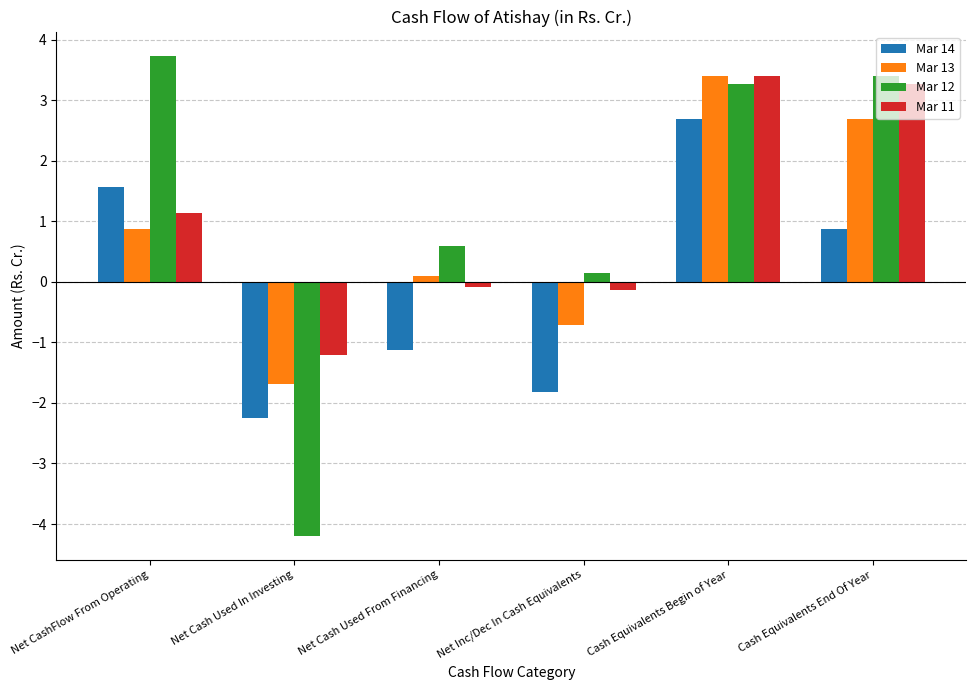

True or false: Mar 14 has a value of -2.2 at Net Cash Used In Investing.

True